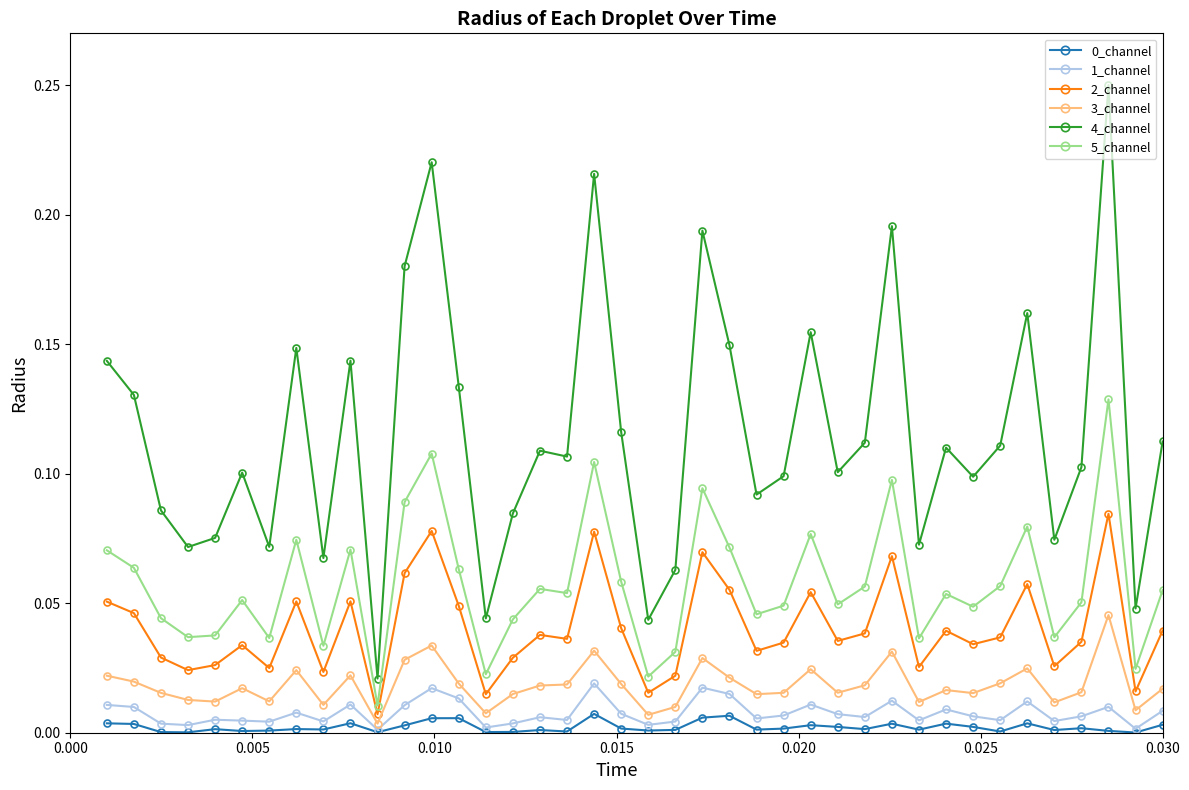

True or false: 4_channel has more than 1 points higher than both neighbors.

True